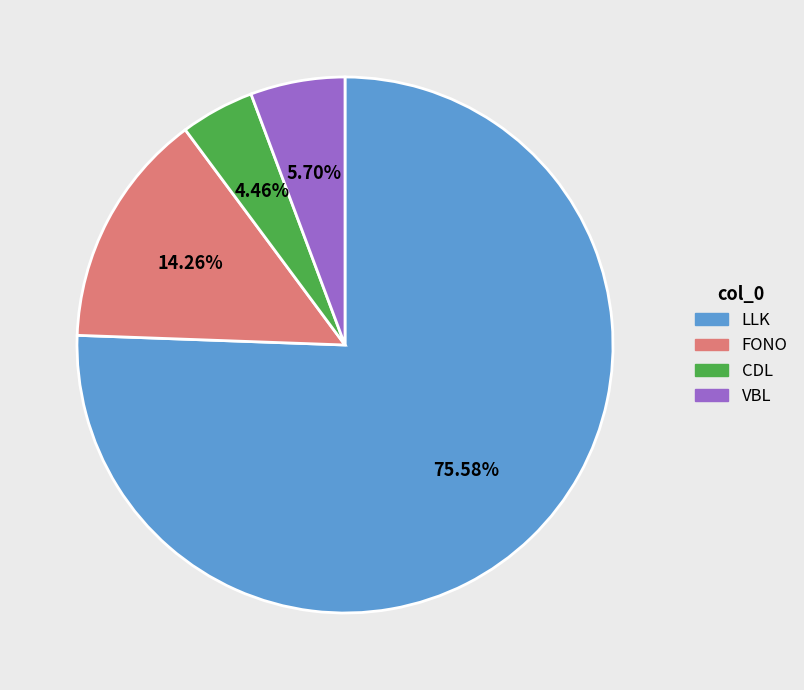

What is the smallest slice in the pie chart?

CDL